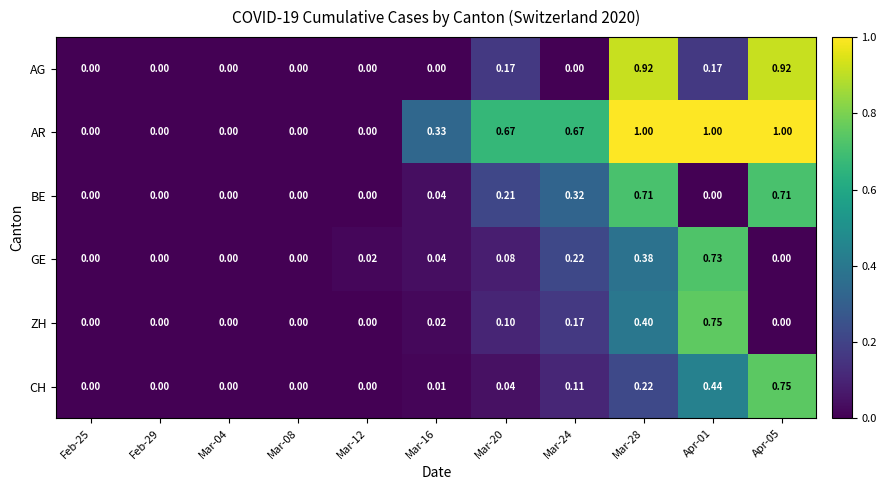

Is the value of BE at Mar-16 greater than the value of AG at Mar-12?

Yes